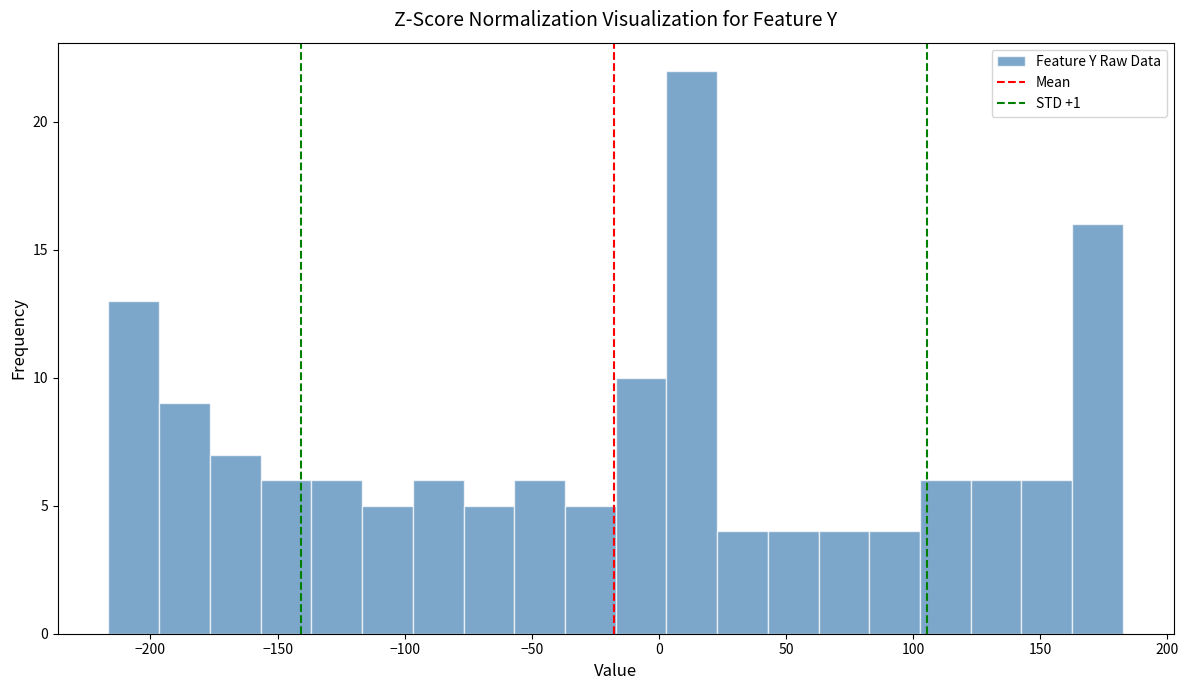

Read against the x-axis, roughly where is the centre of the tallest bar?

15